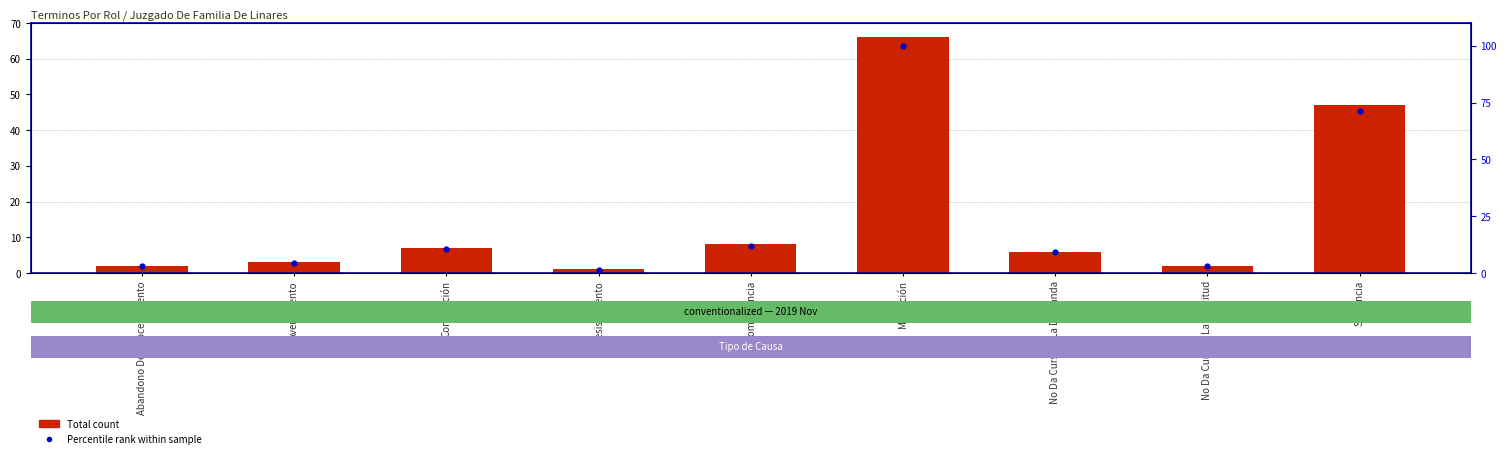

At which category is the sum across all series the highest?

Mediación